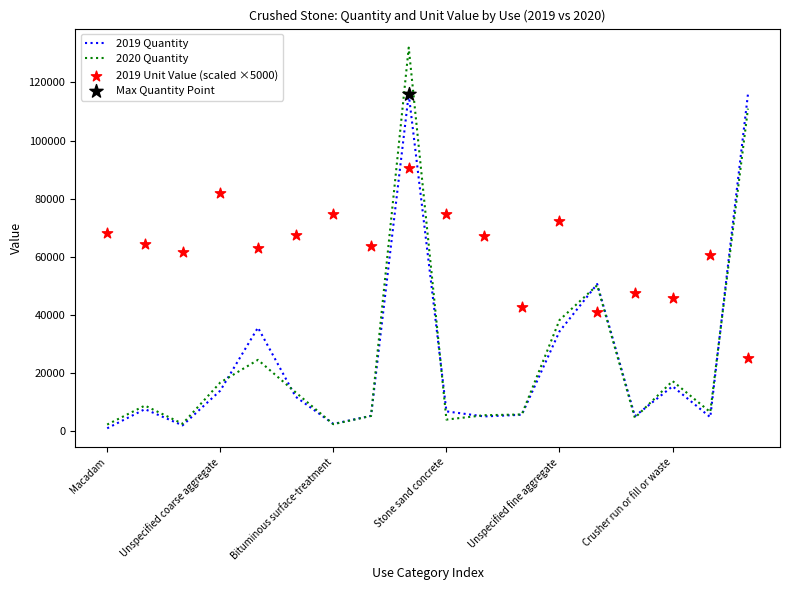

Which series has the largest total across all categories?

2019 Unit Value (scaled ×5000)